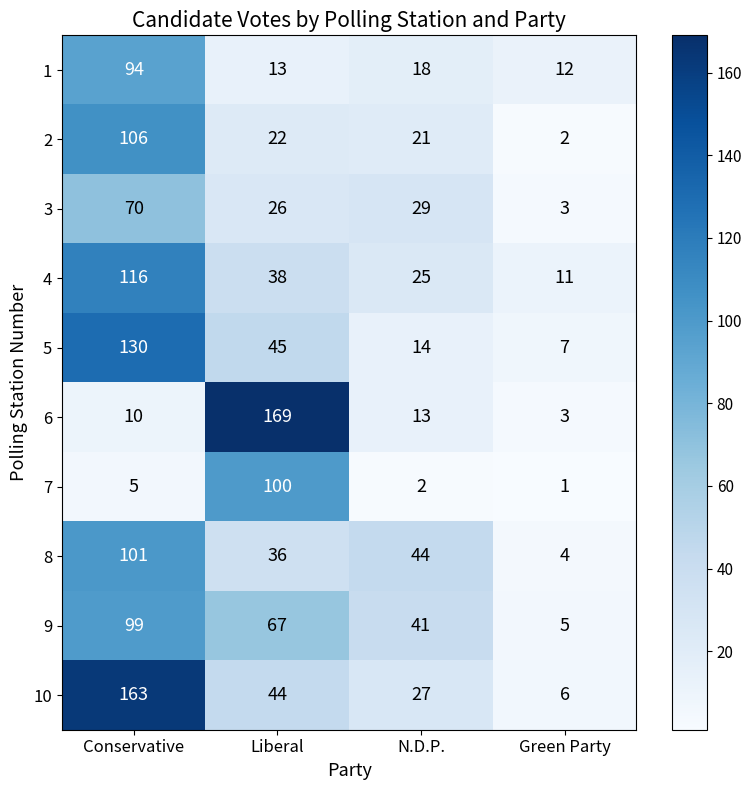

Is it true that 1 equals 13 at Liberal?

True